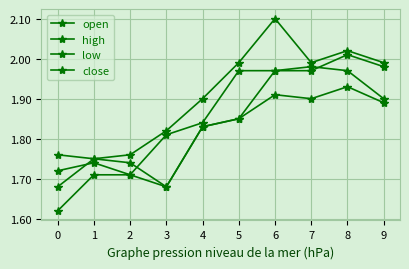

Count the number of categories in the chart.

10